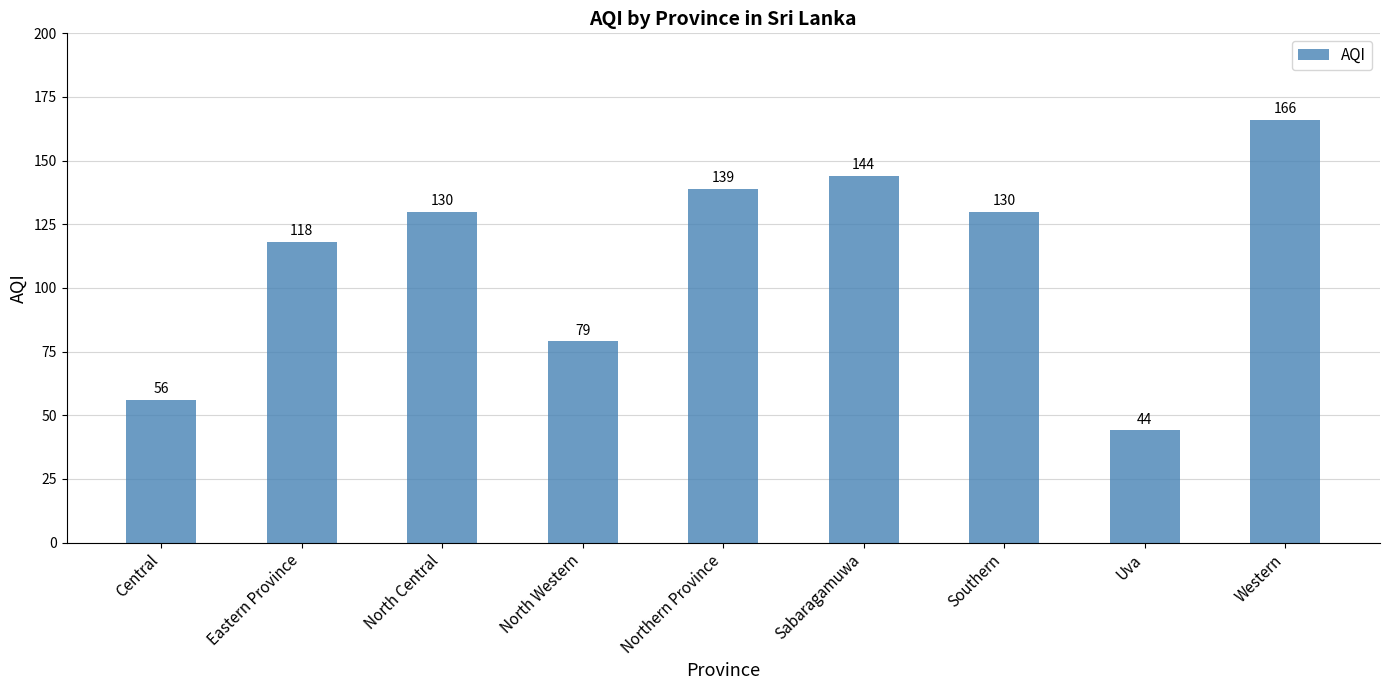

How many bars are there in total?

9